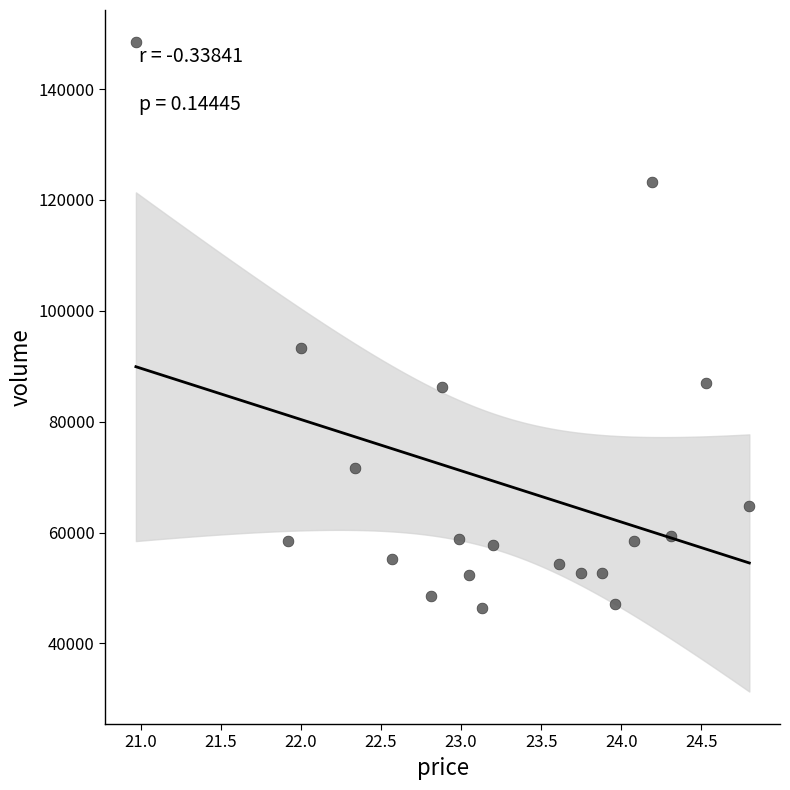

What is the range of Y values (max minus min)?

102079